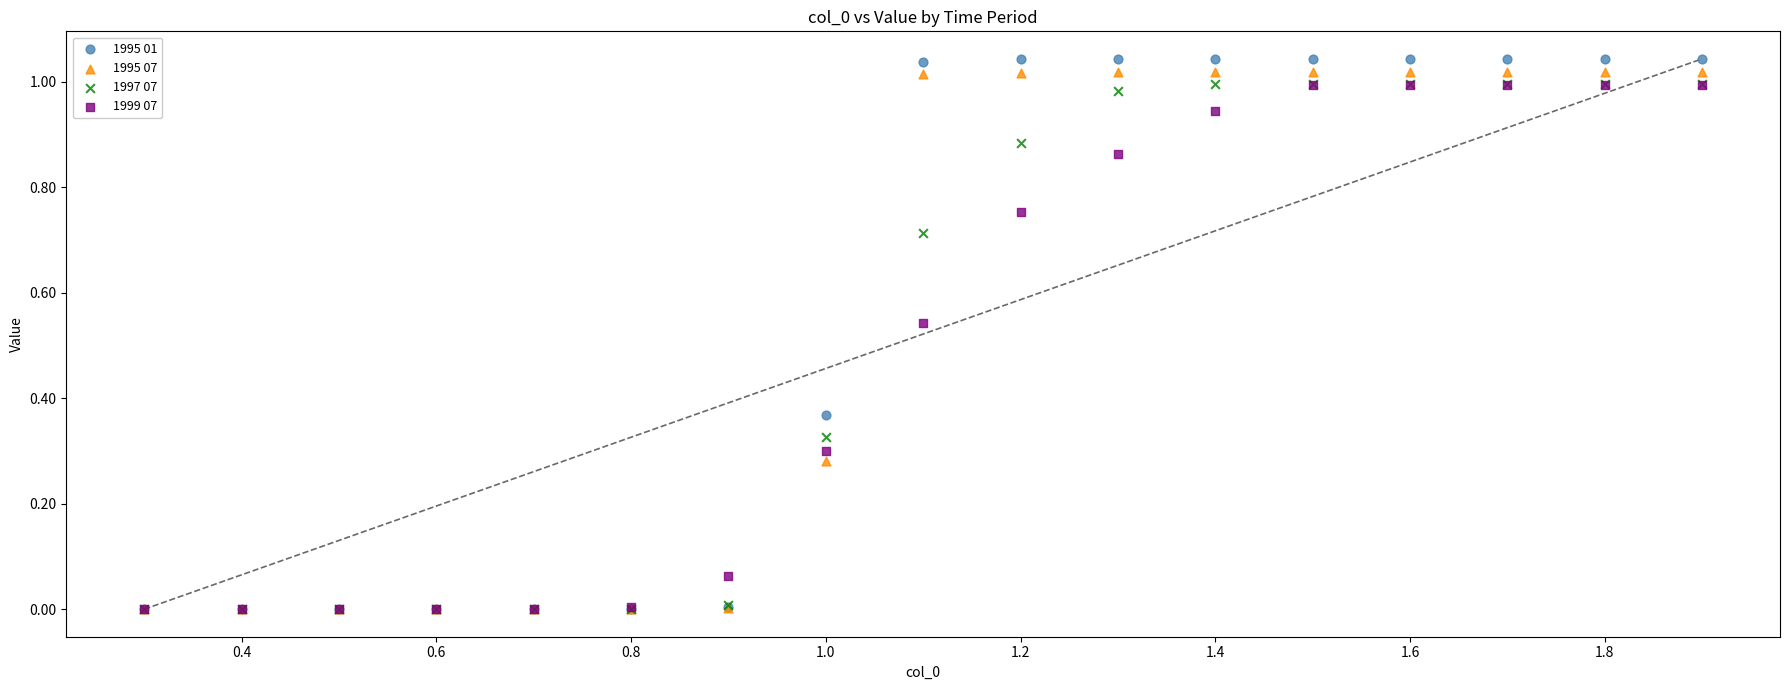

Which series contains the highest Y value?

1995 01